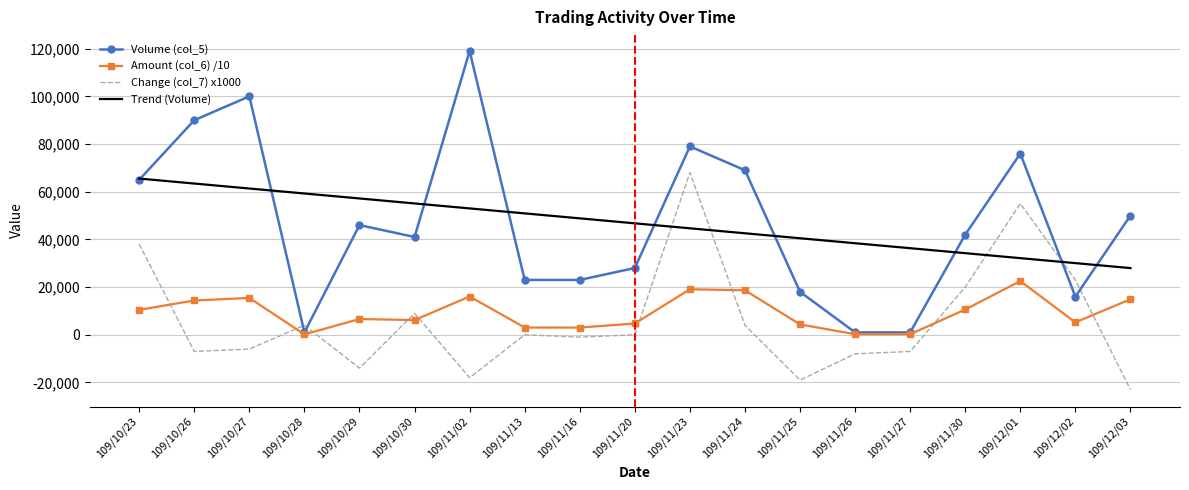

True or false: Trend (Volume) and Amount (col_6) /10 cross at least once.

False